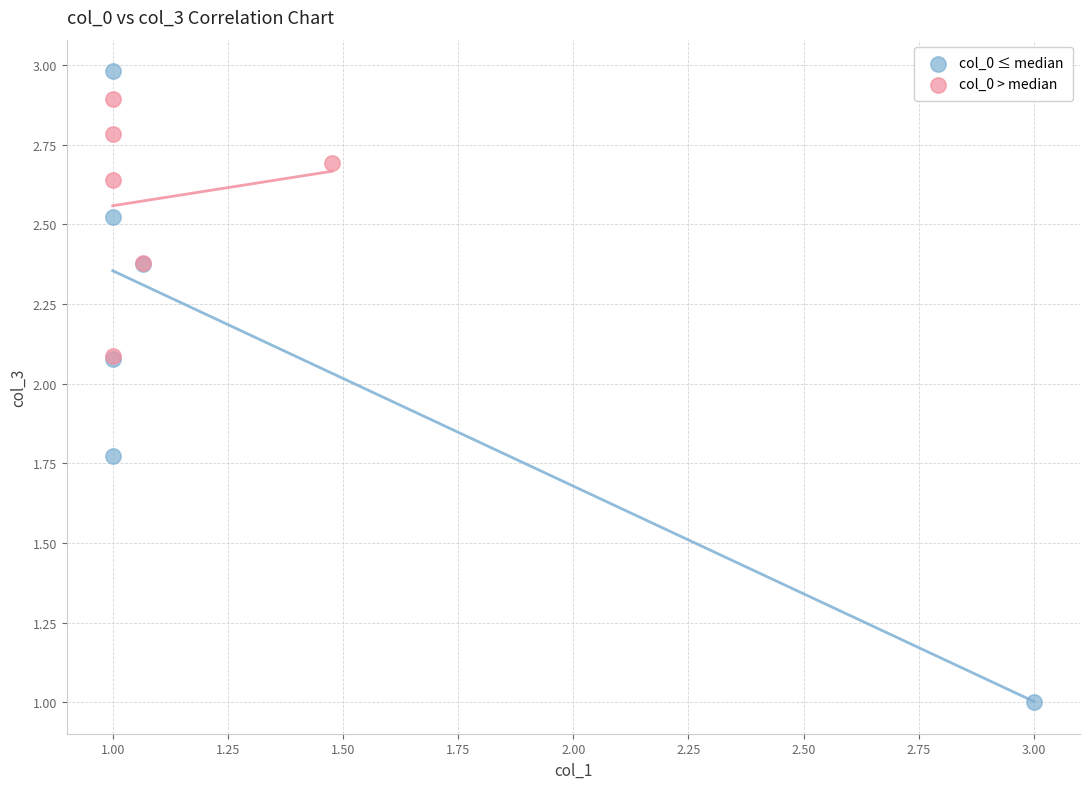

Which series reaches the minimum Y coordinate?

col_0 ≤ median